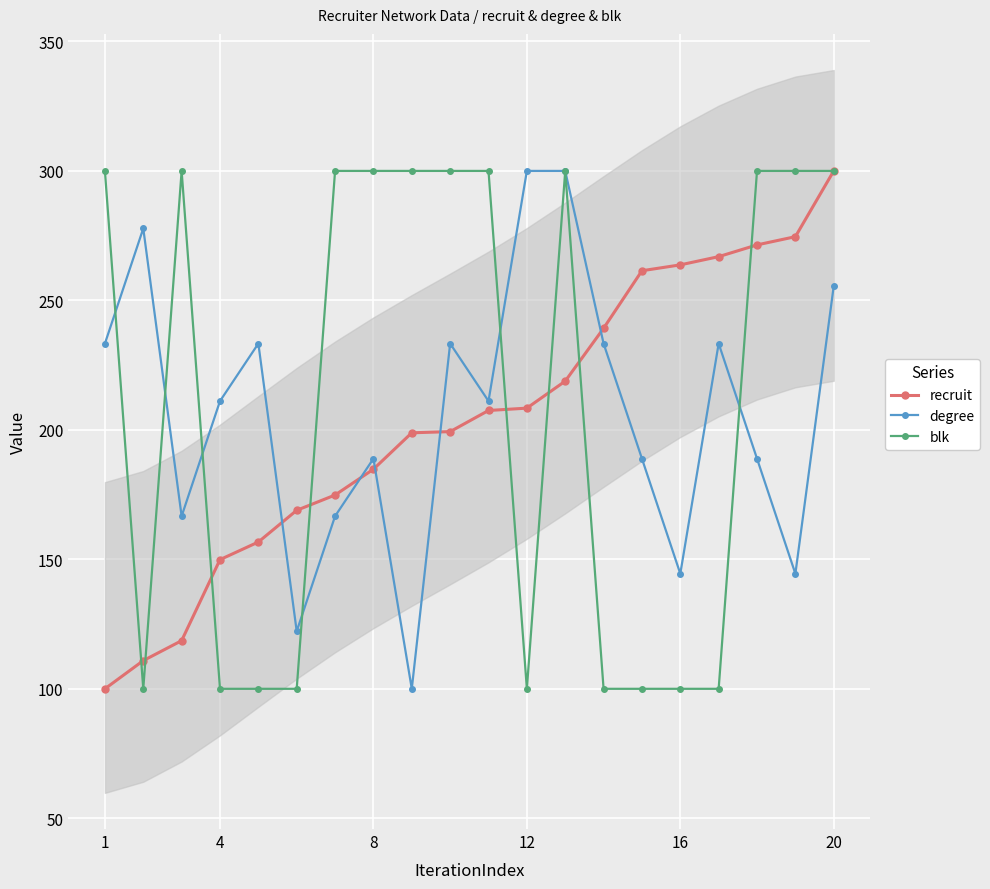

Which series has the widest spread of values?

recruit